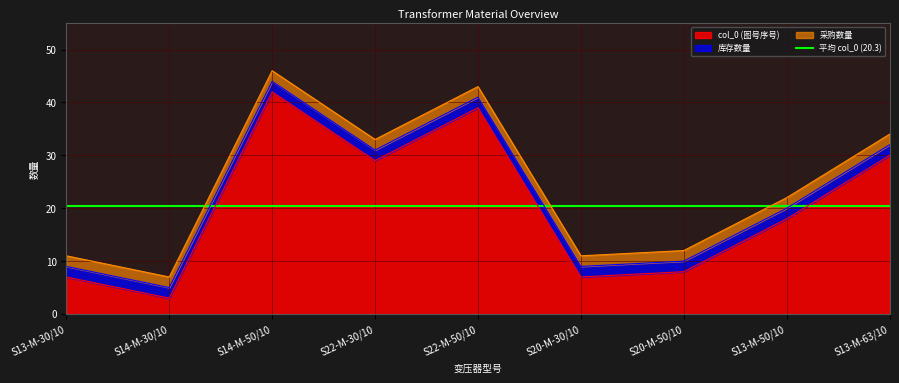

Between S13-M-30/10 and S20-M-30/10, which is larger?

S13-M-30/10